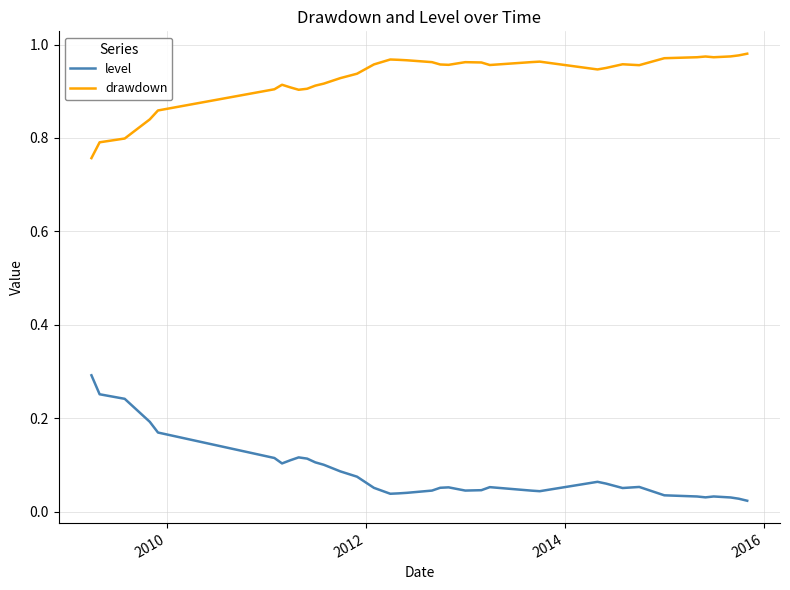

List the series in order of their overall mean, lowest first.

level, drawdown